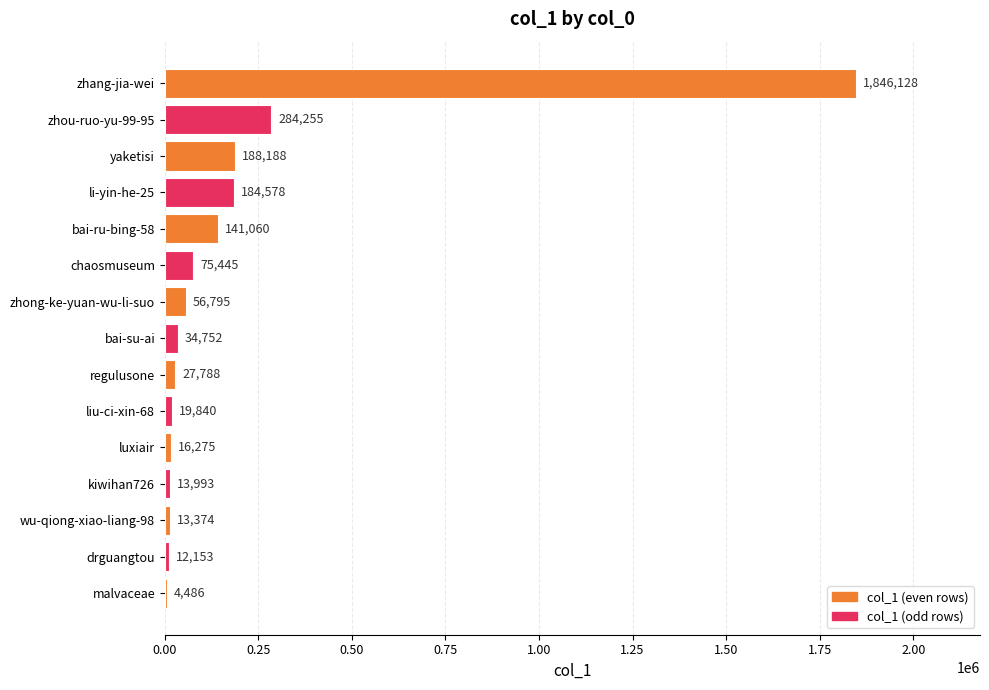

What is the sum of all values?

2919110